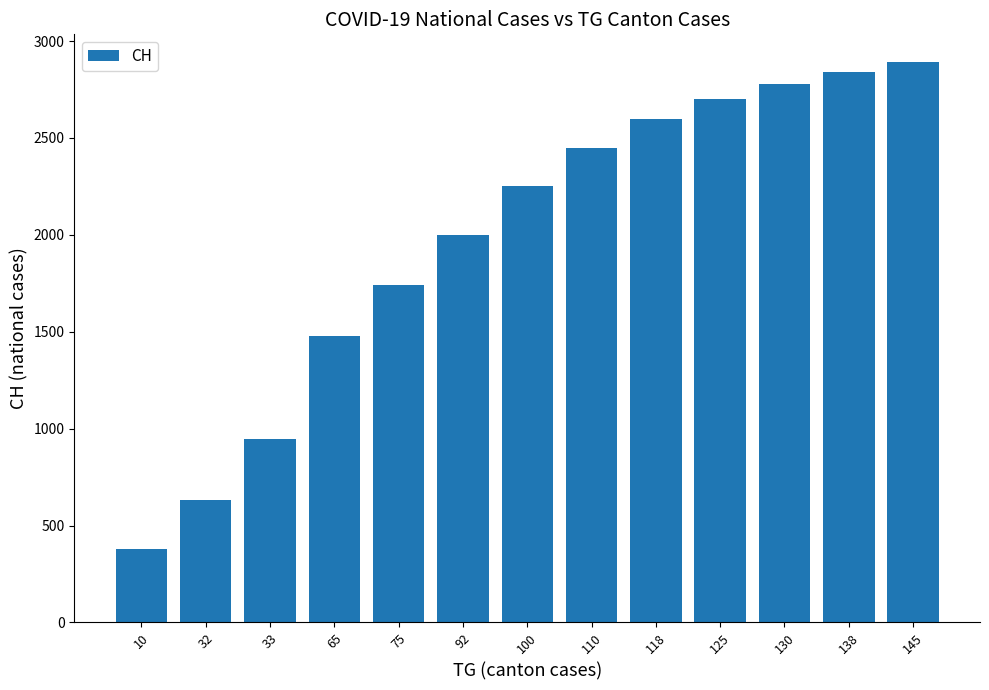

The value at 125 is 2700. True or false?

True